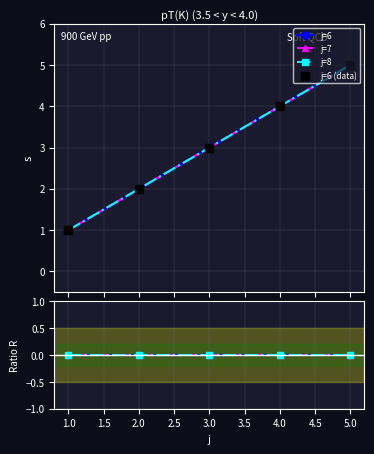

At how many categories does at least one series exceed 1?

4